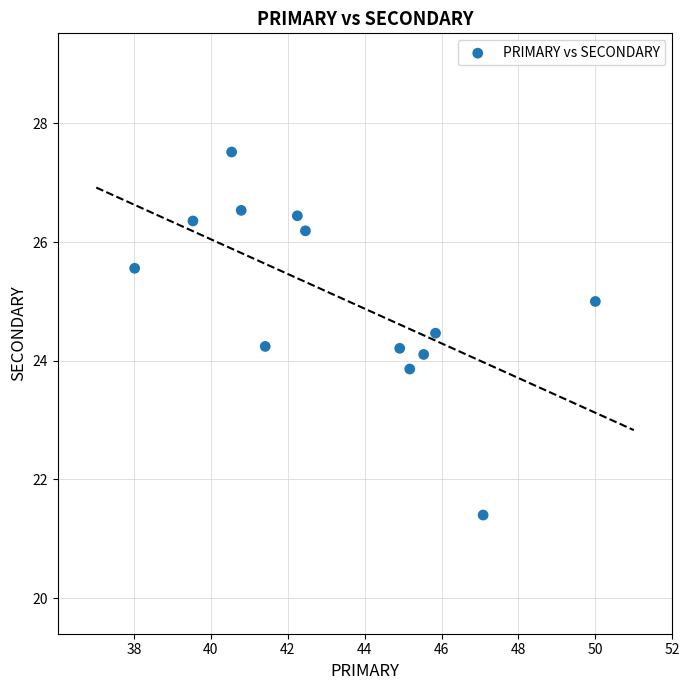

What is the range of X values (max minus min)?

12.0